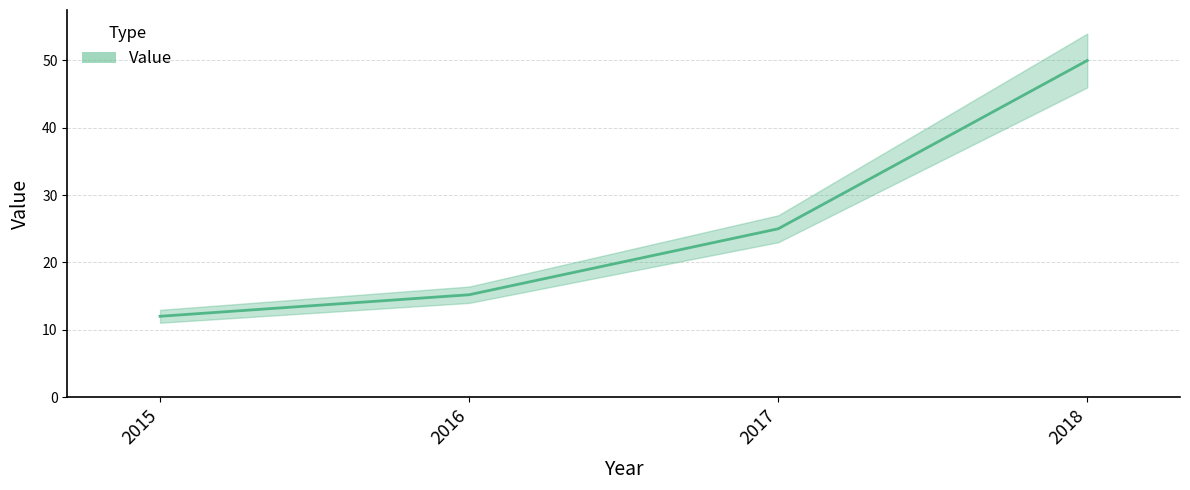

Rank the categories by value from lowest to highest.

2015, 2016, 2017, 2018